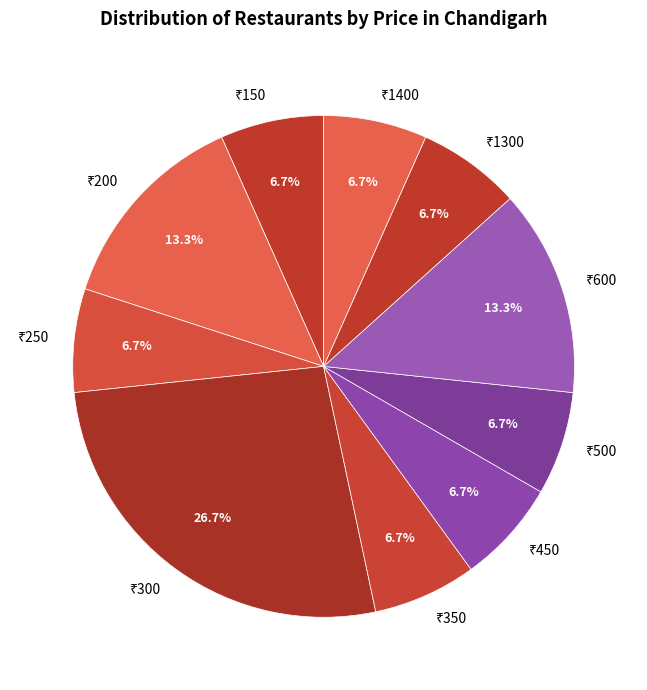

Is there any slice that represents more than half of the pie?

No